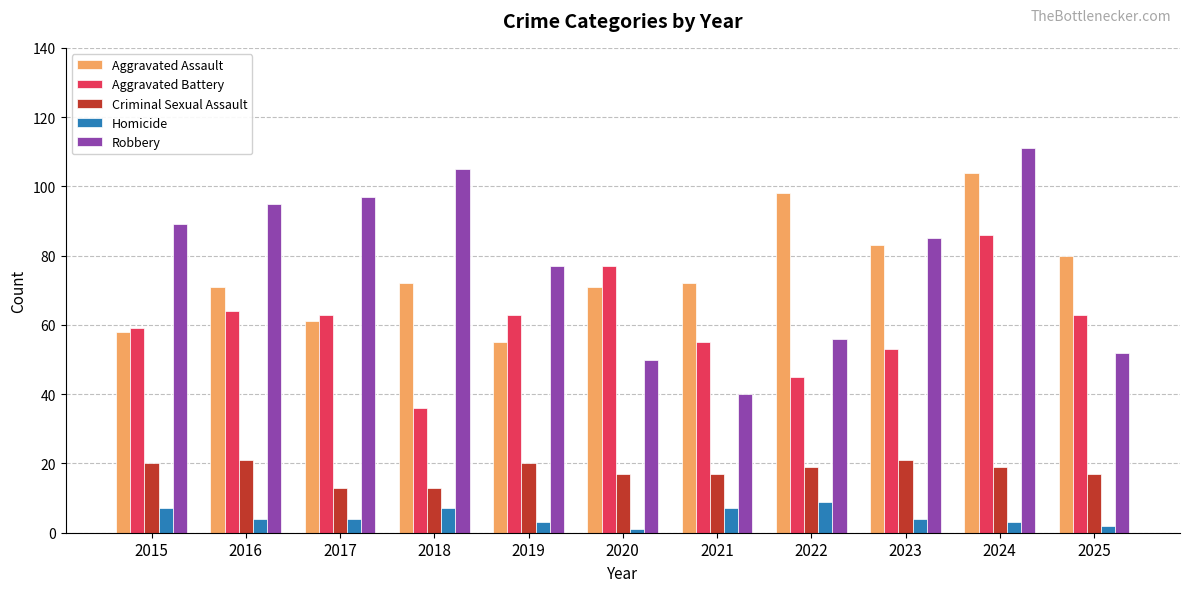

What is the total value across all series at 2023?

246